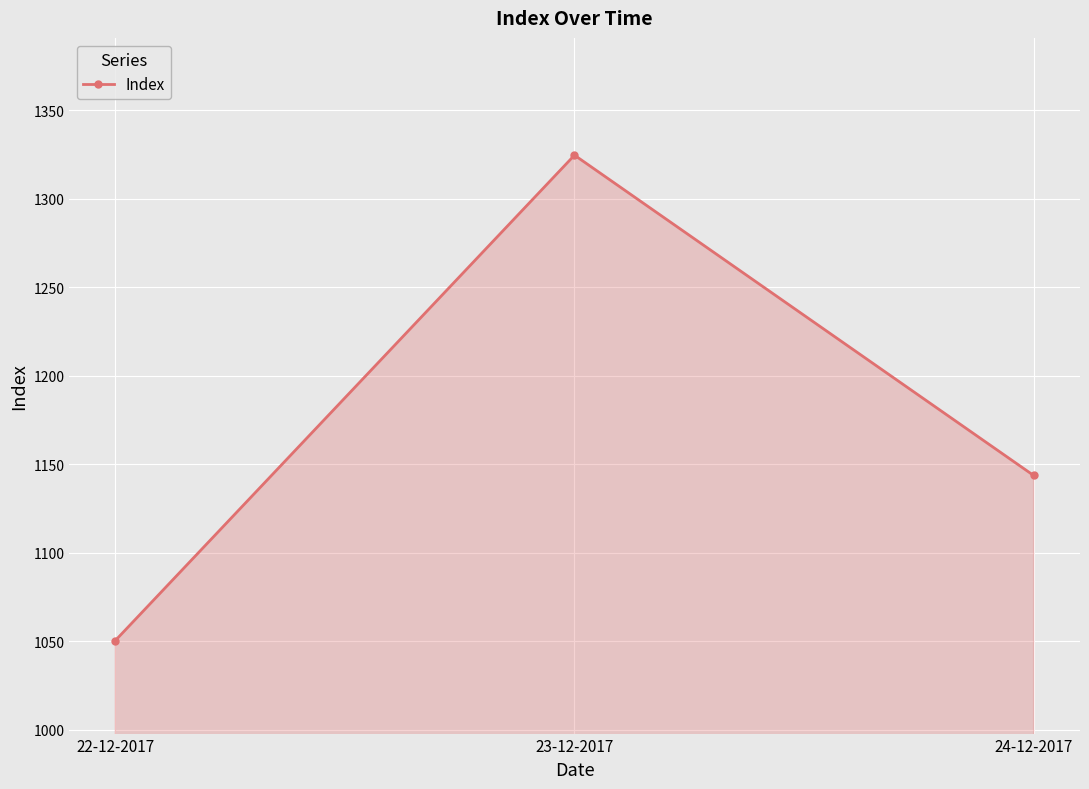

What position from the left is 24-12-2017?

3